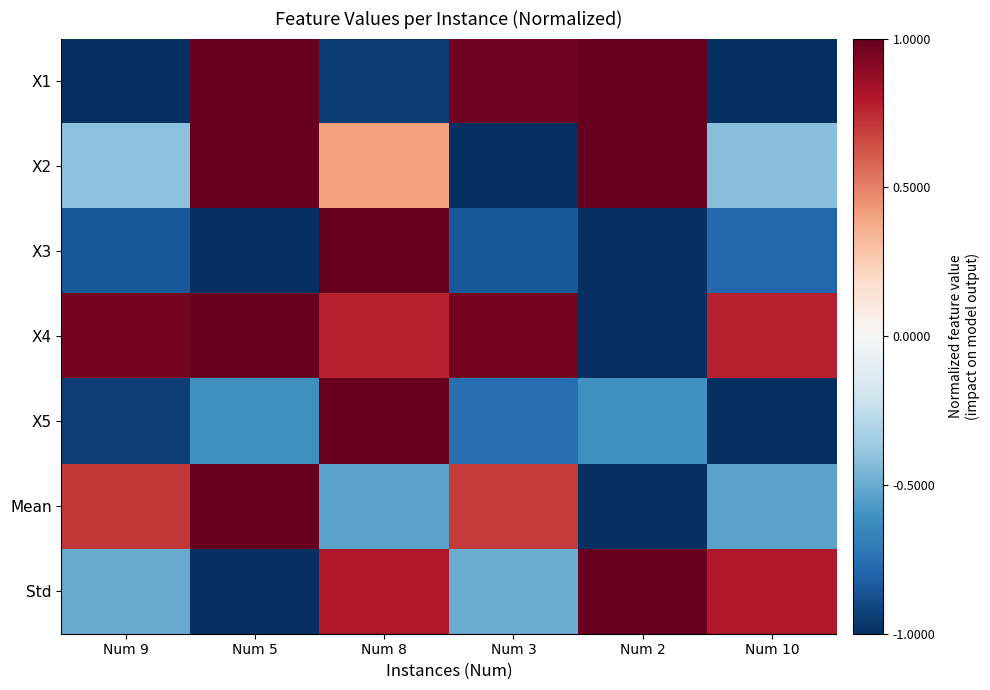

Which has a higher value, Num 2 or Num 3?

Num 2